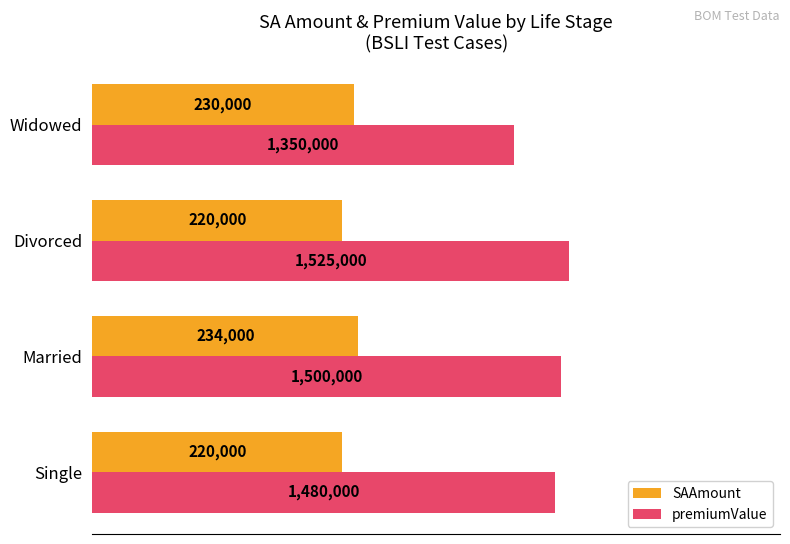

What are all the series names shown in the legend?

SAAmount, premiumValue